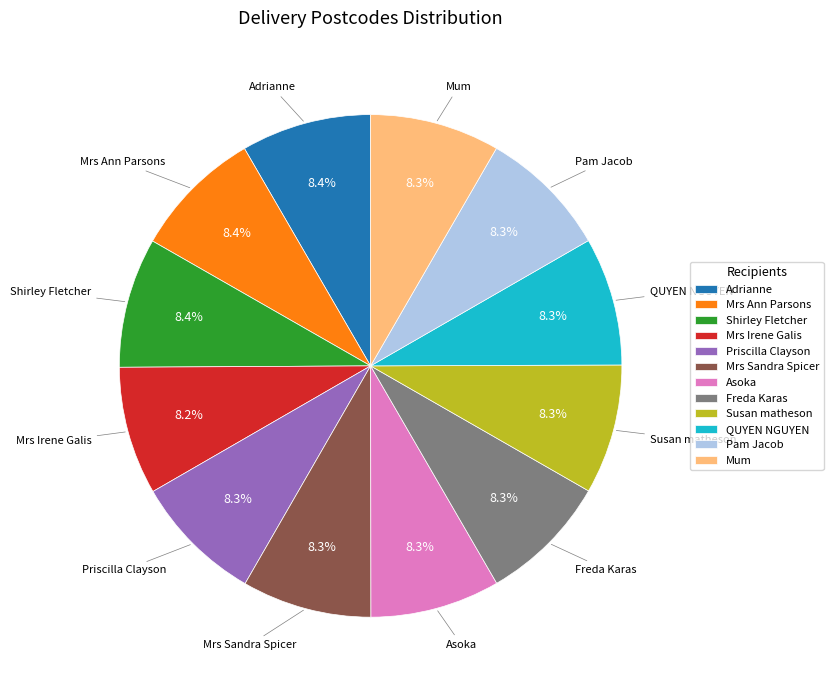

Does any single category account for the majority?

No